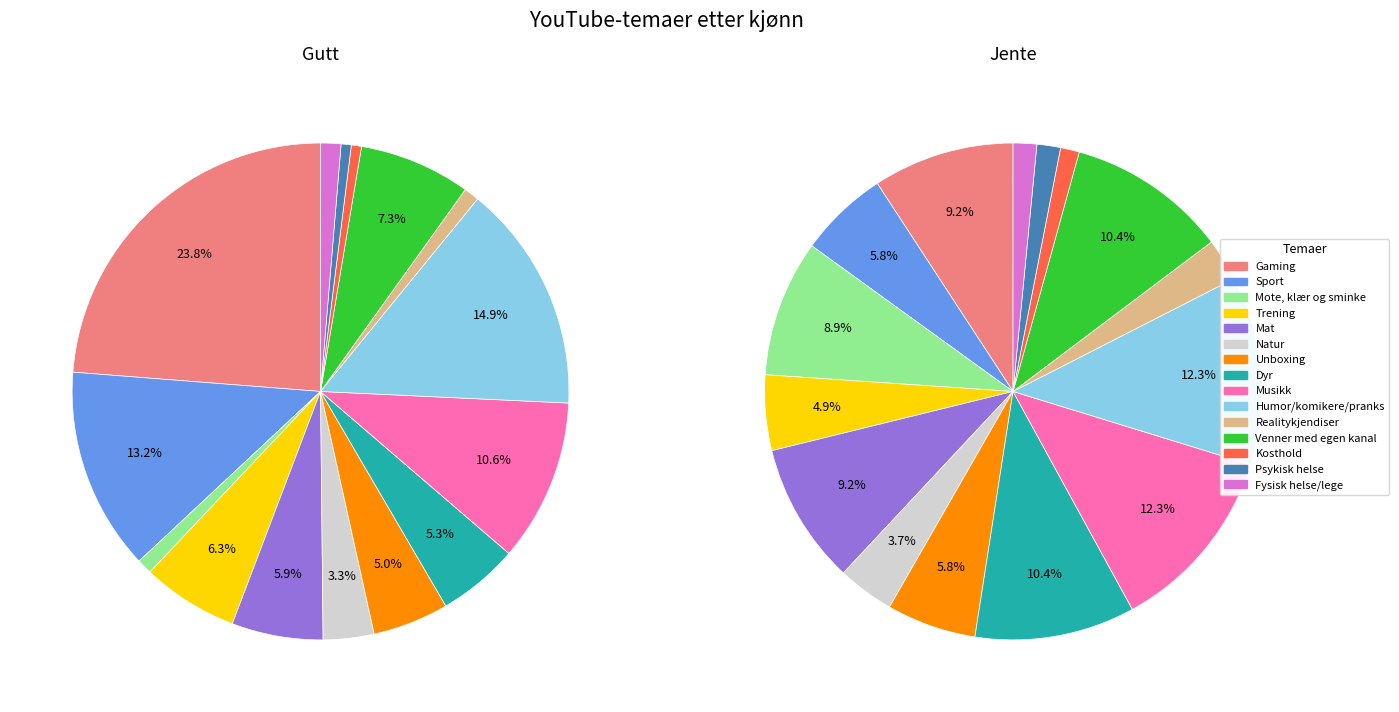

Combined, what portion of the pie is Humor/komikere/pranks and Musikk?

25.4%